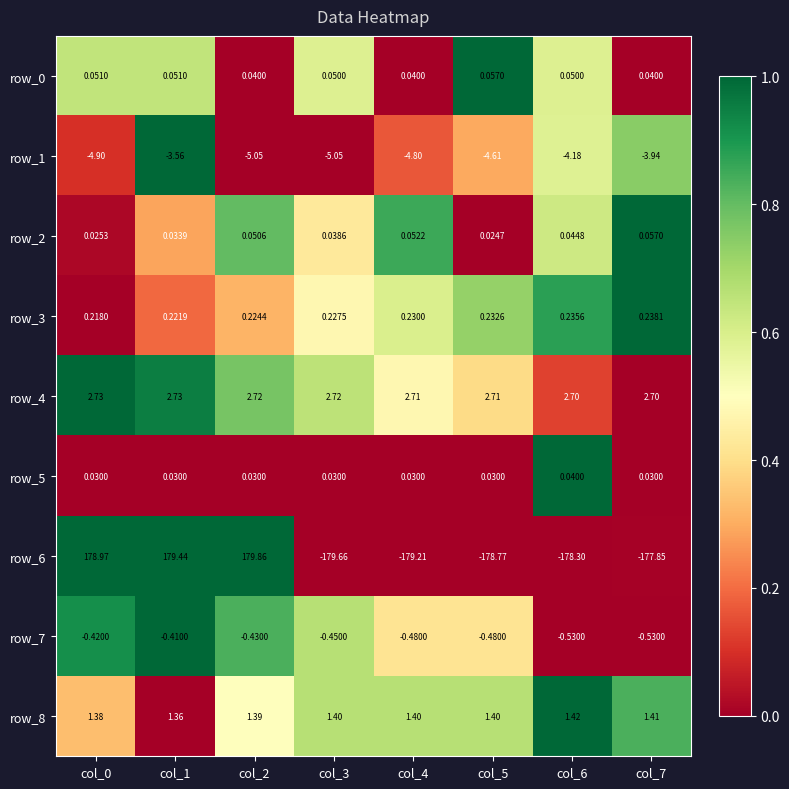

Is it true that row_1 equals -0.6 at col_2?

False